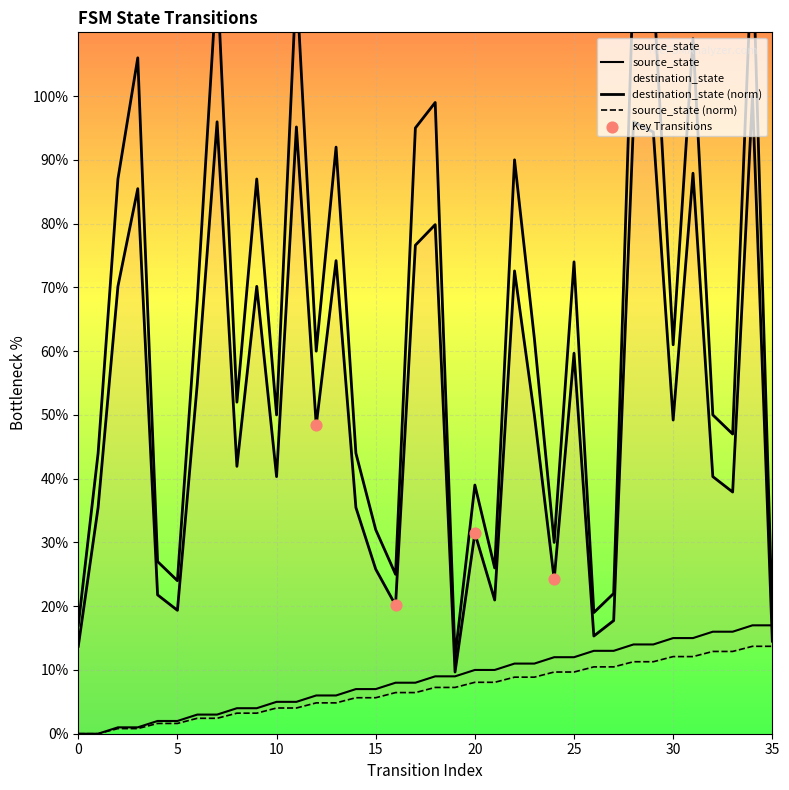

Which series contains the highest Y value?

destination_state